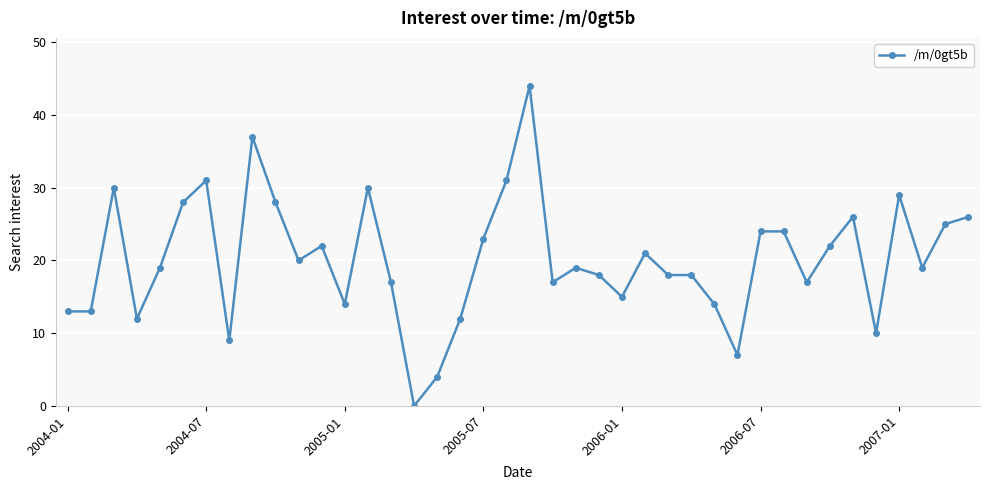

How many lines are shown in the chart?

1